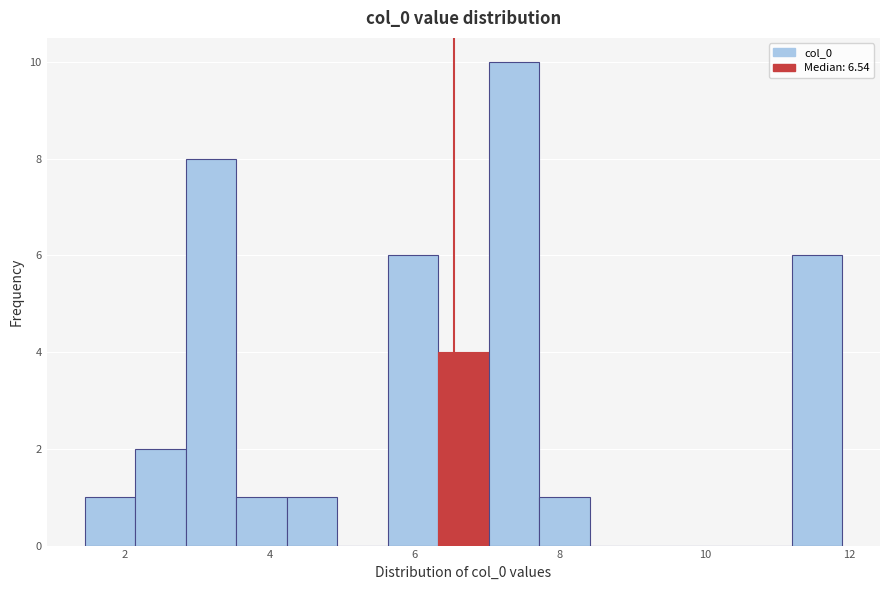

Read against the x-axis, roughly where is the centre of the tallest bar?

7.4